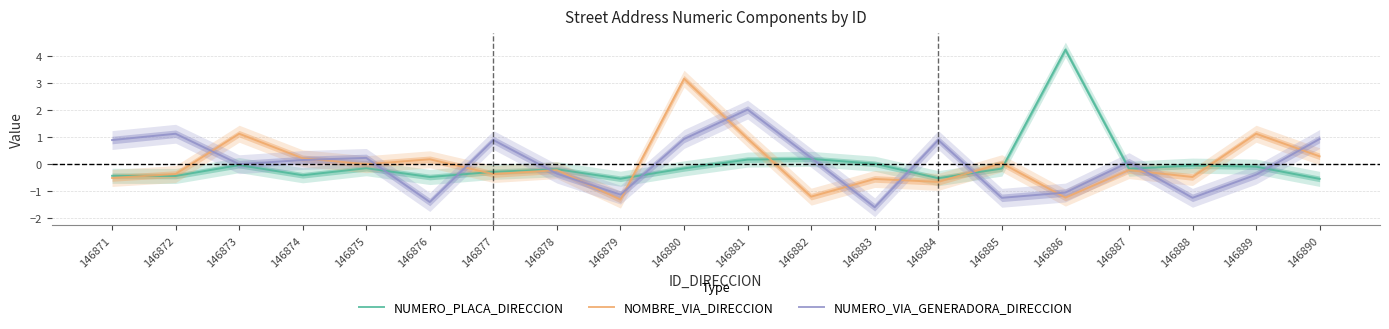

What is the minimum value shown in the chart?

-1.6